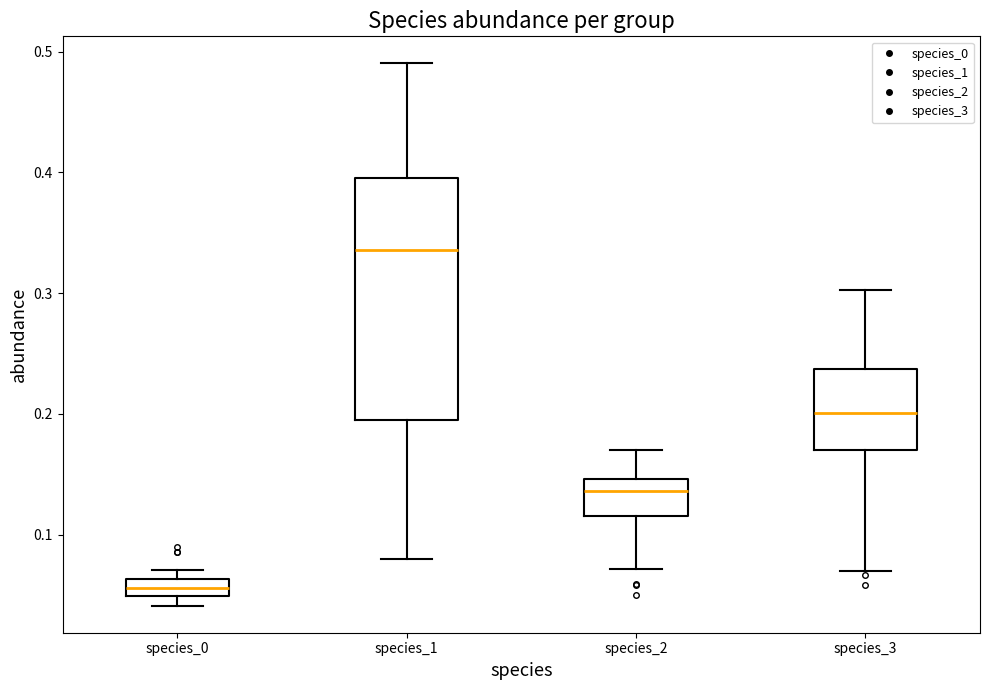

Which box is the tallest, from its lower edge to its upper edge?

species_1